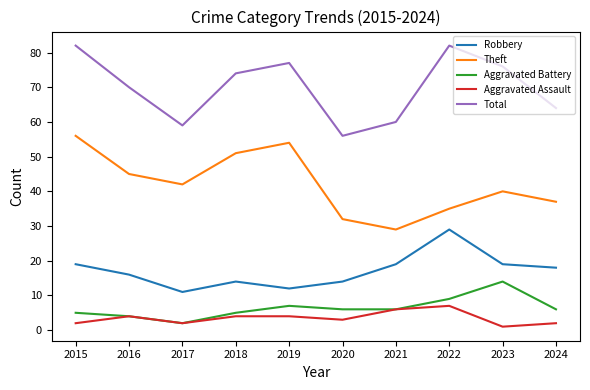

How many values in the Theft series are below 42?

5